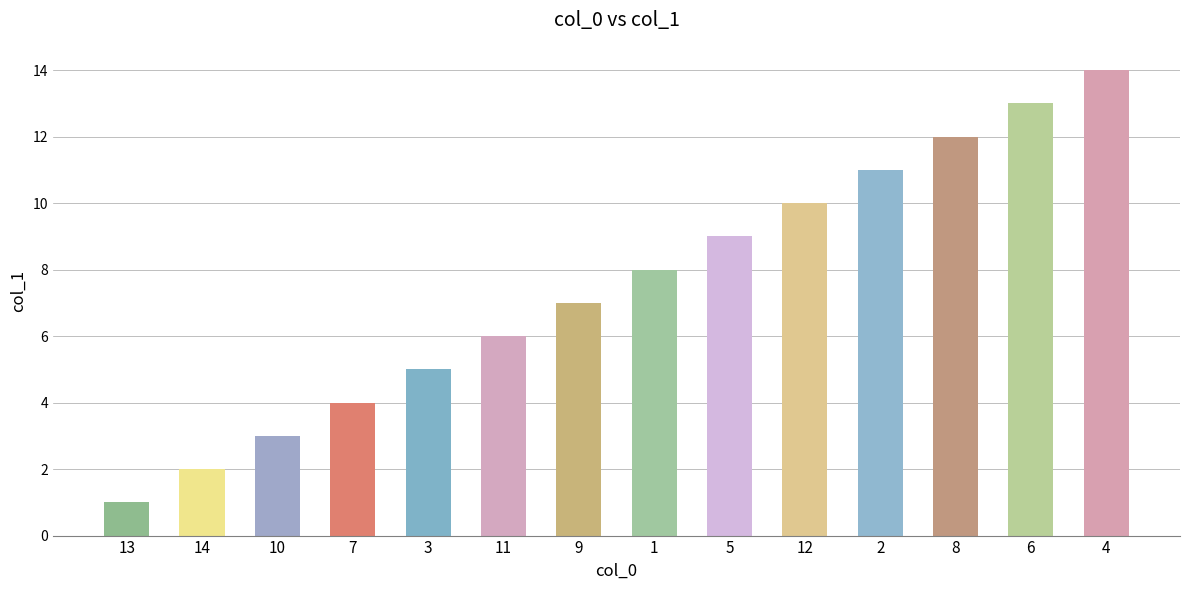

How many distinct data groups are displayed?

1